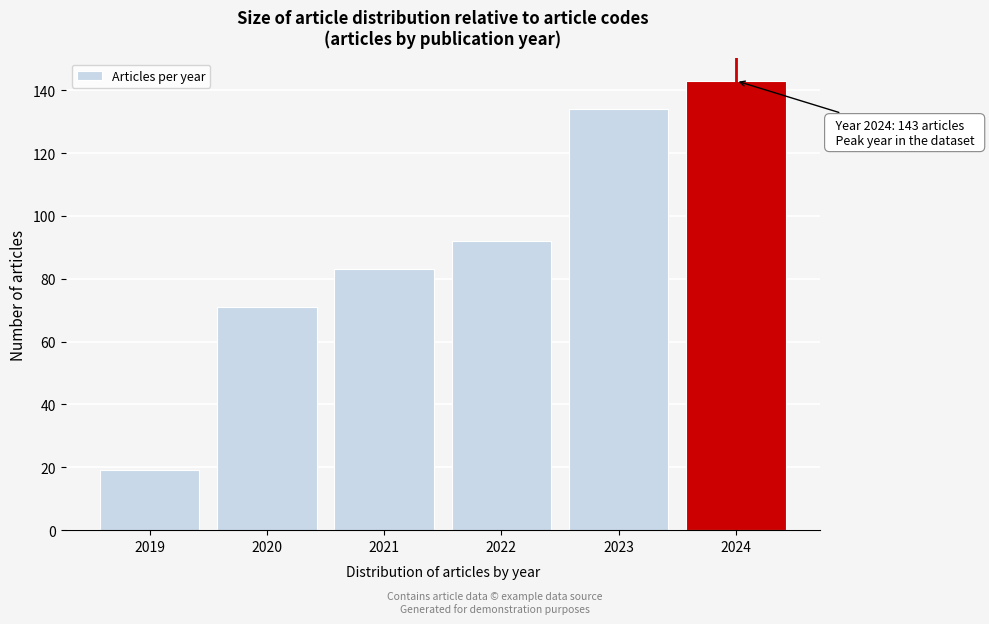

Reading left to right, list all the values displayed in this chart.

2019=19	2020=71	2021=83	2022=92	2023=134	2024=143